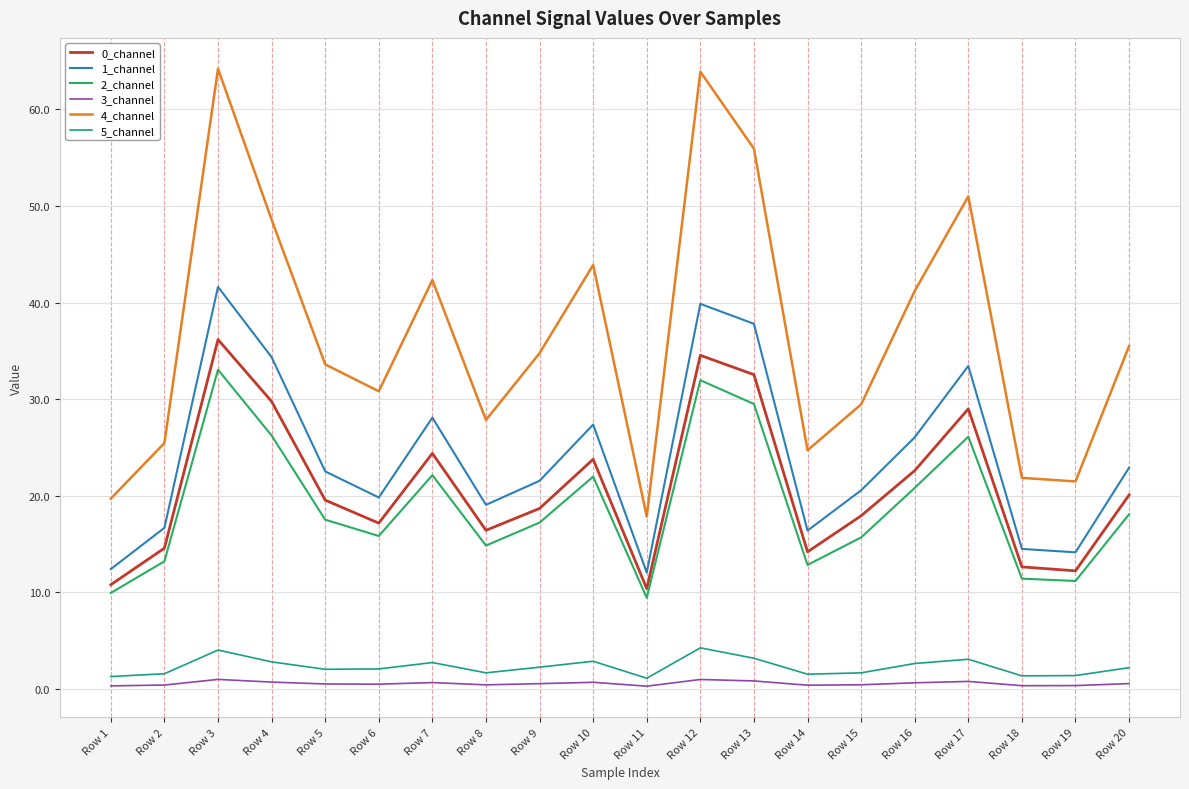

What is the spread (max minus min) of values at Row 10?

43.2